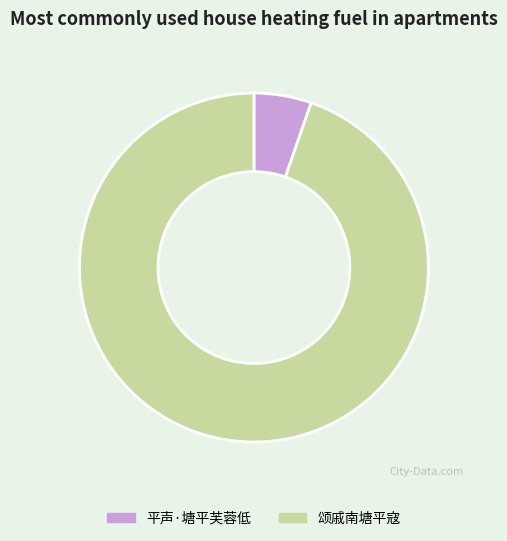

True or false: 颂戚南塘平寇 accounts for 99% of the total.

False